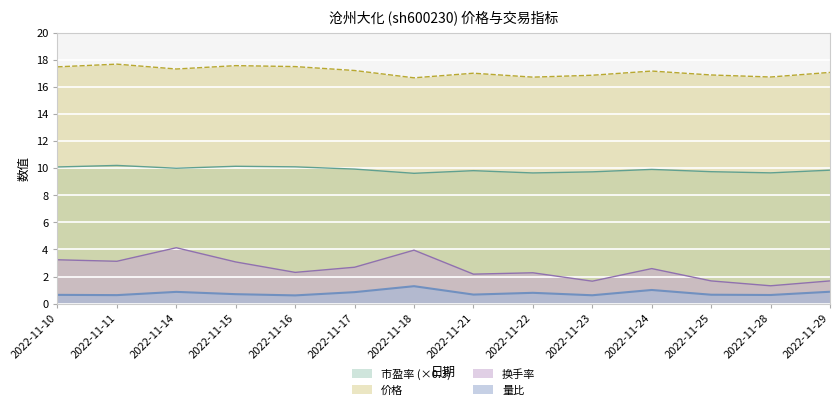

Rank the categories by 量比 value from highest to lowest.

2022-11-18, 2022-11-24, 2022-11-29, 2022-11-14, 2022-11-17, 2022-11-22, 2022-11-15, 2022-11-21, 2022-11-25, 2022-11-10, 2022-11-28, 2022-11-11, 2022-11-23, 2022-11-16